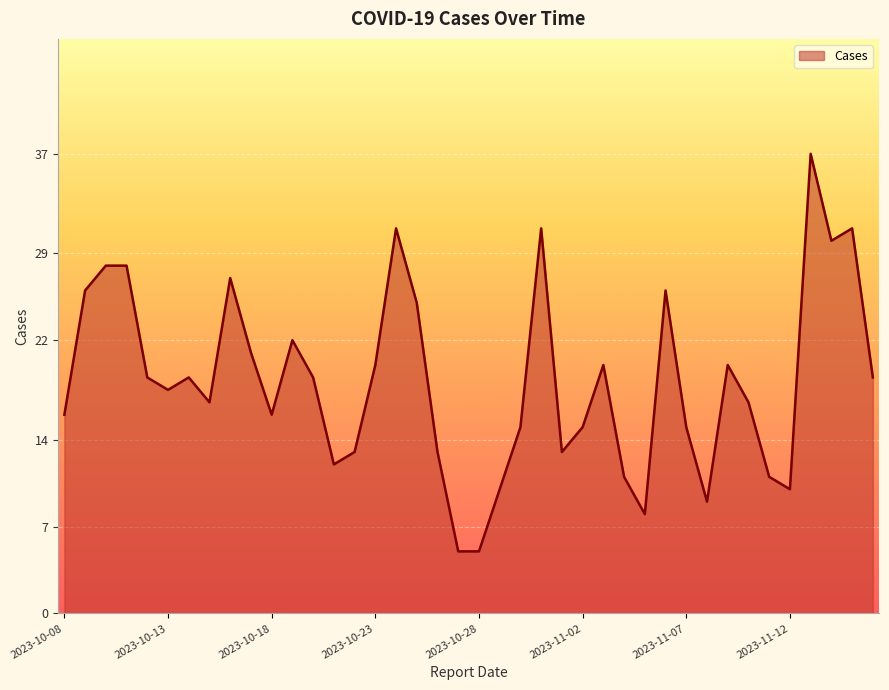

What is the smallest value displayed?

5